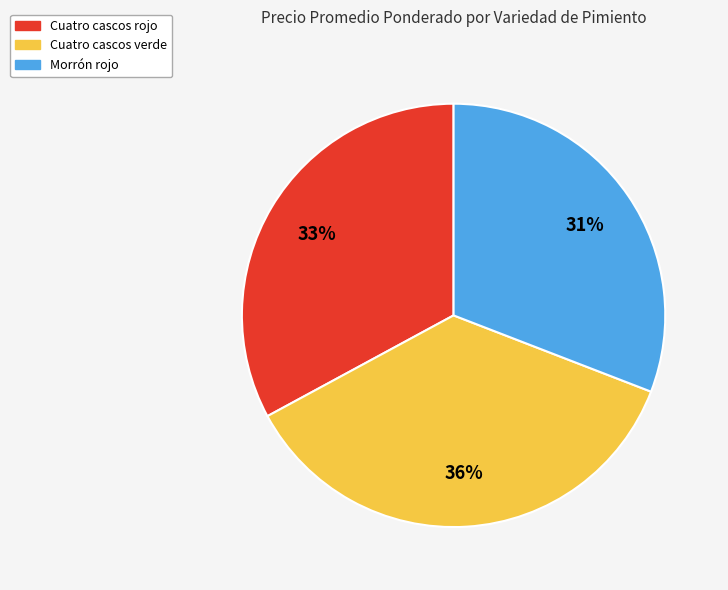

To the nearest percent, what is the average slice percentage?

33%